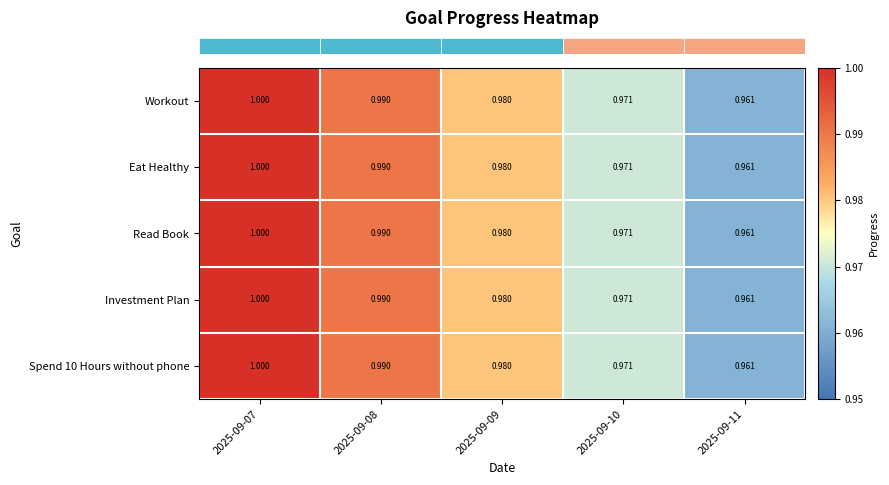

Is the value of Eat Healthy at 2025-09-09 greater than the value of Spend 10 Hours without phone at 2025-09-11?

Yes